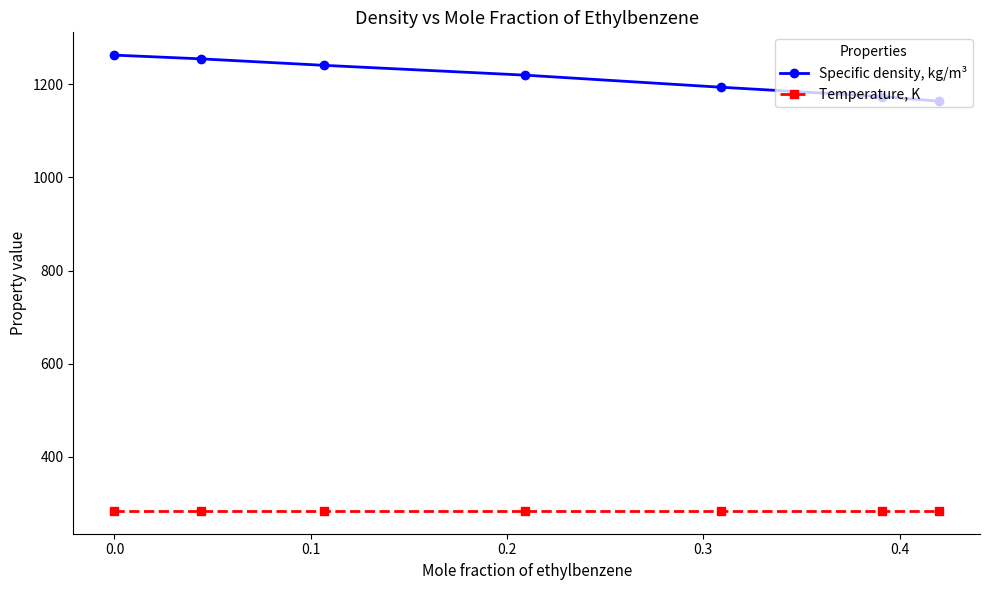

What are all the series names shown in the legend?

Specific density, kg/m³, Temperature, K